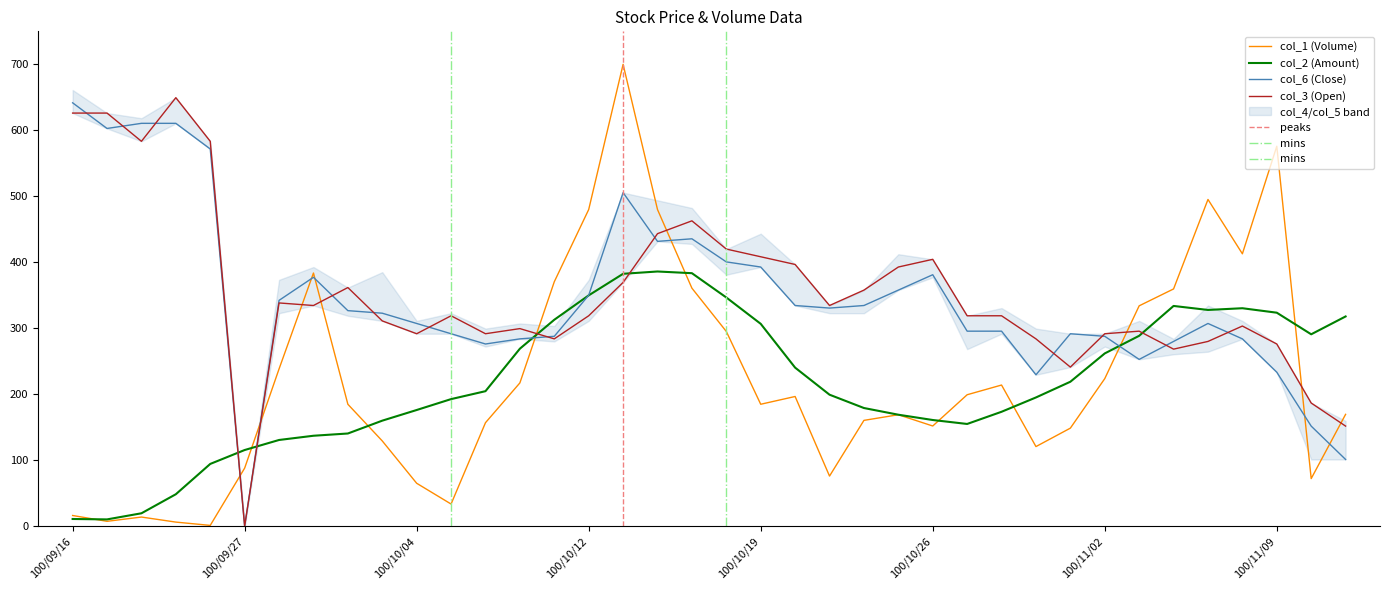

What is the label of the 2nd point from the left?

100/09/19